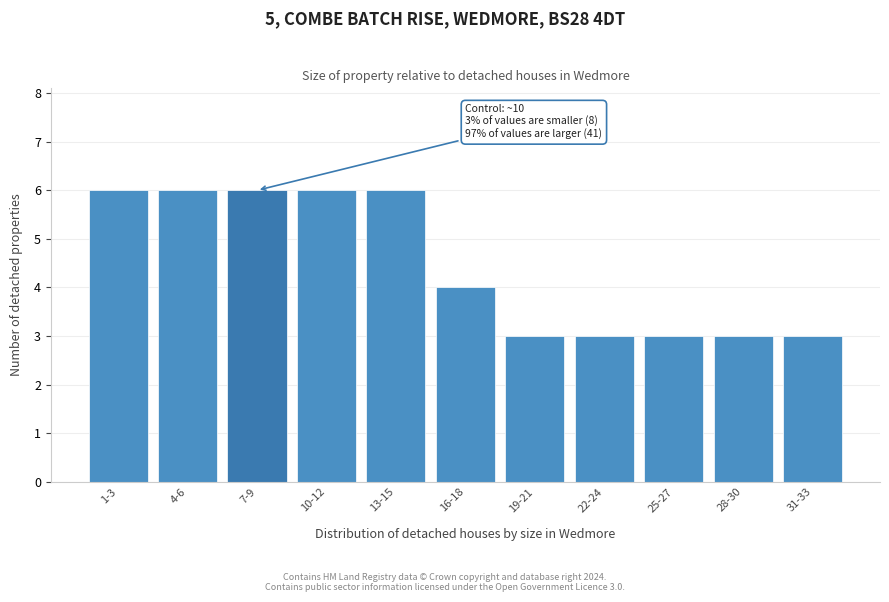

Reading left to right, list all the values displayed in this chart.

1-3=6	4-6=6	7-9=6	10-12=6	13-15=6	16-18=4	19-21=3	22-24=3	25-27=3	28-30=3	31-33=3